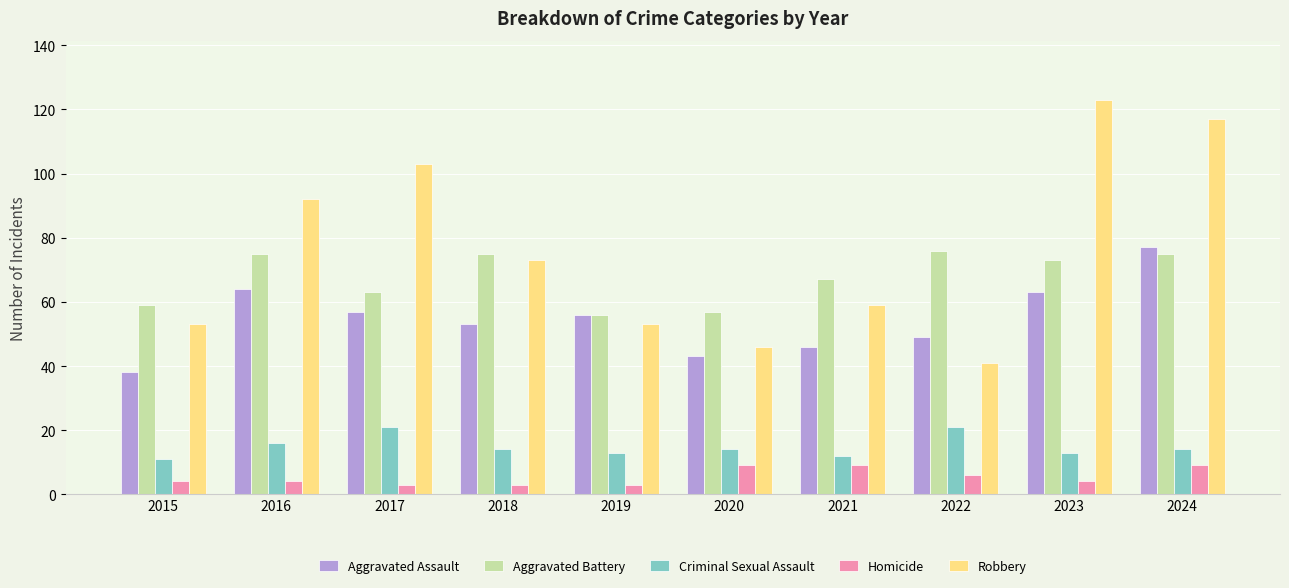

What are all the series names shown in the legend?

Aggravated Assault, Aggravated Battery, Criminal Sexual Assault, Homicide, Robbery